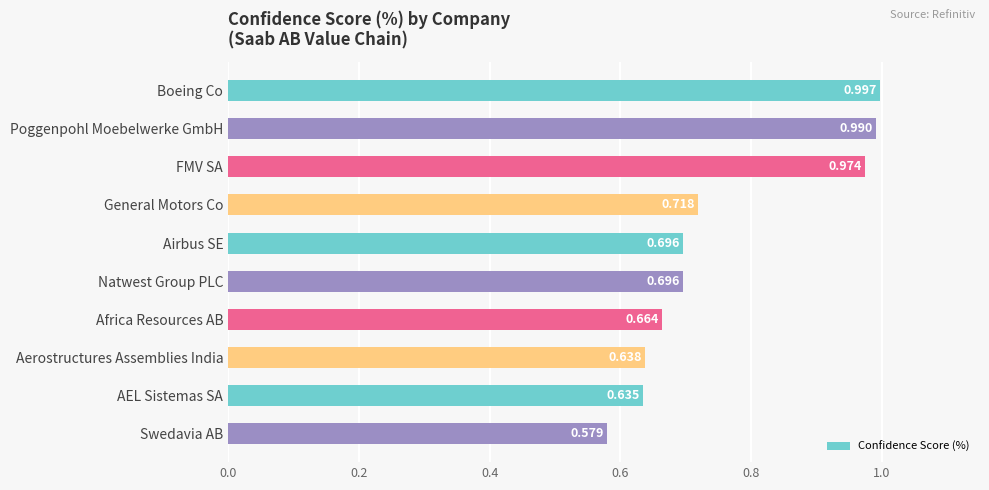

What is the label of the 9th bar from the top?

AEL Sistemas SA